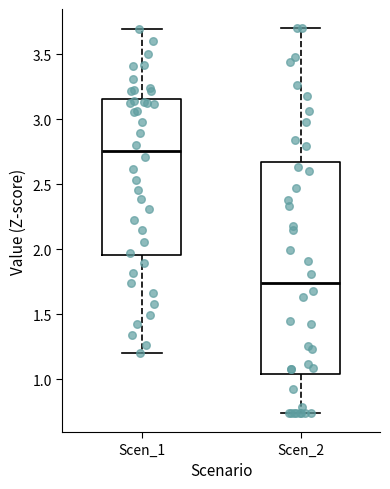

Comparing the boxes themselves (not the whiskers), which one is the tallest?

Scen_2